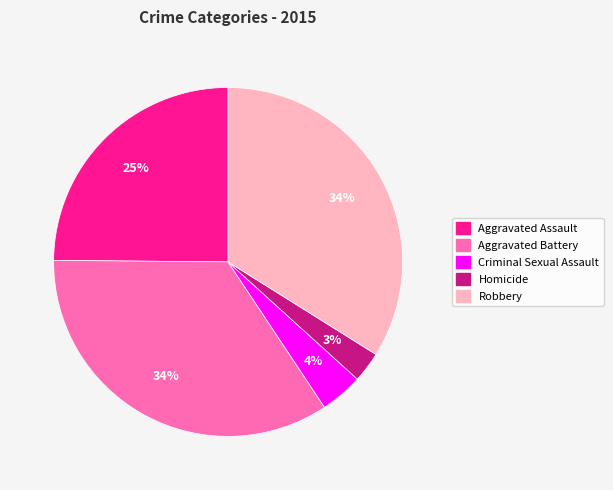

How many segments does this pie chart have?

5